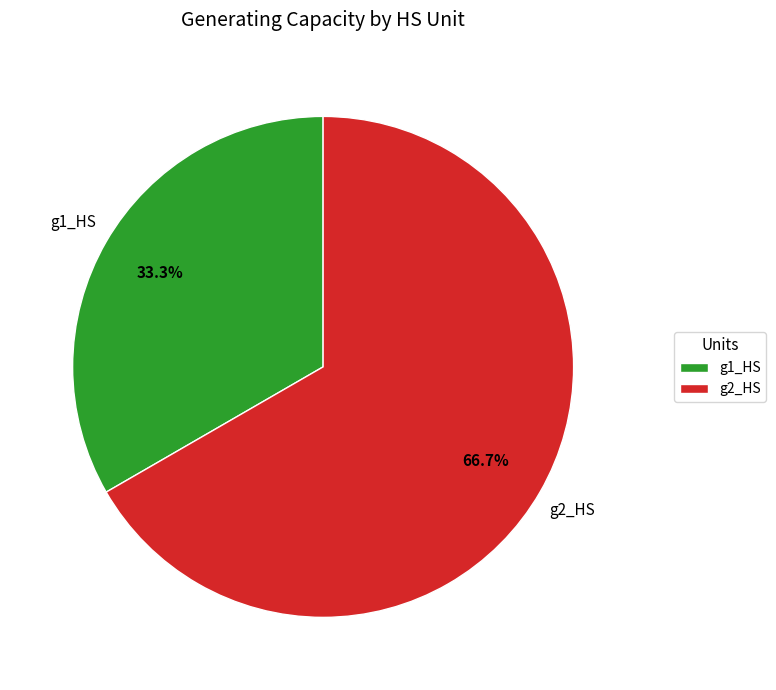

To the nearest percent, what percentage of the pie is g2_HS?

67%